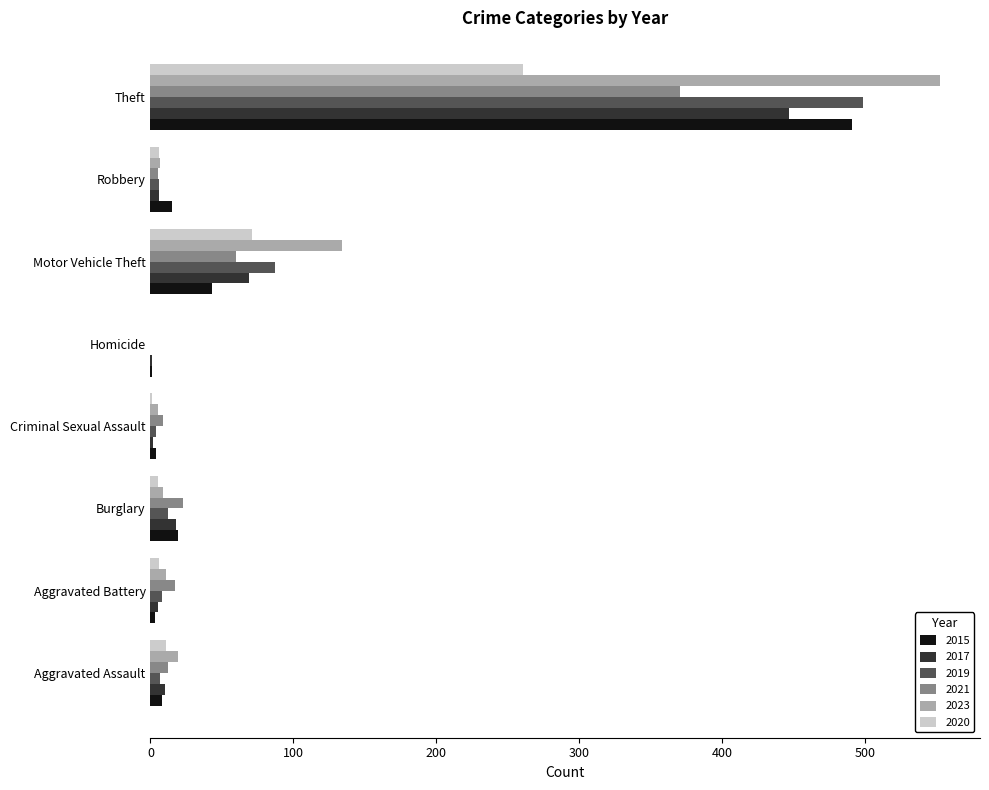

What is the total value across all series at Theft?

2622